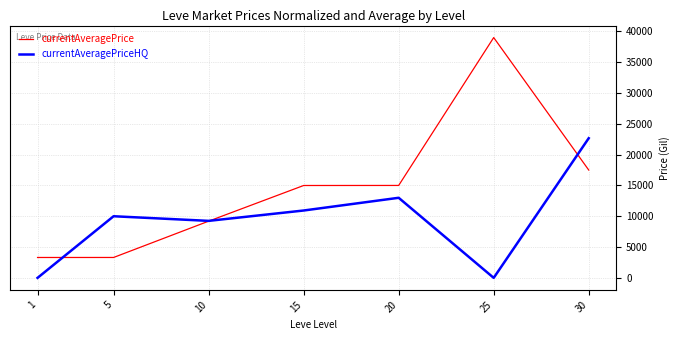

Rank the series by their average value, from highest to lowest.

currentAveragePrice, currentAveragePriceHQ